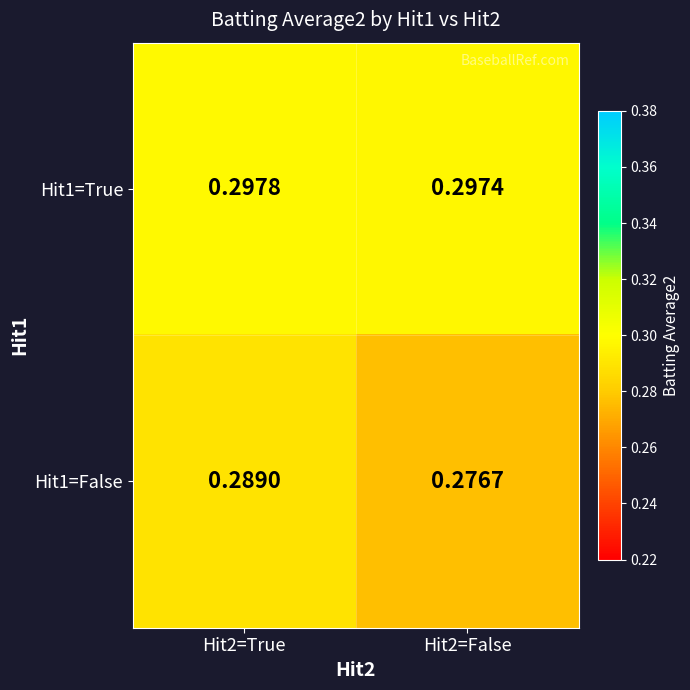

Is the value of Hit1=True at Hit2=False greater than the value of Hit1=False at Hit2=True?

Yes